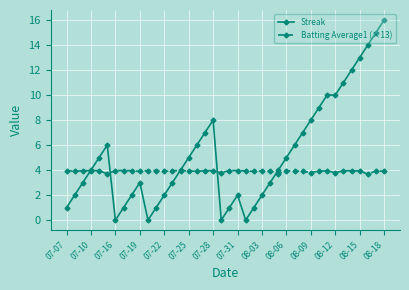

Which series has the largest total across all categories?

Streak